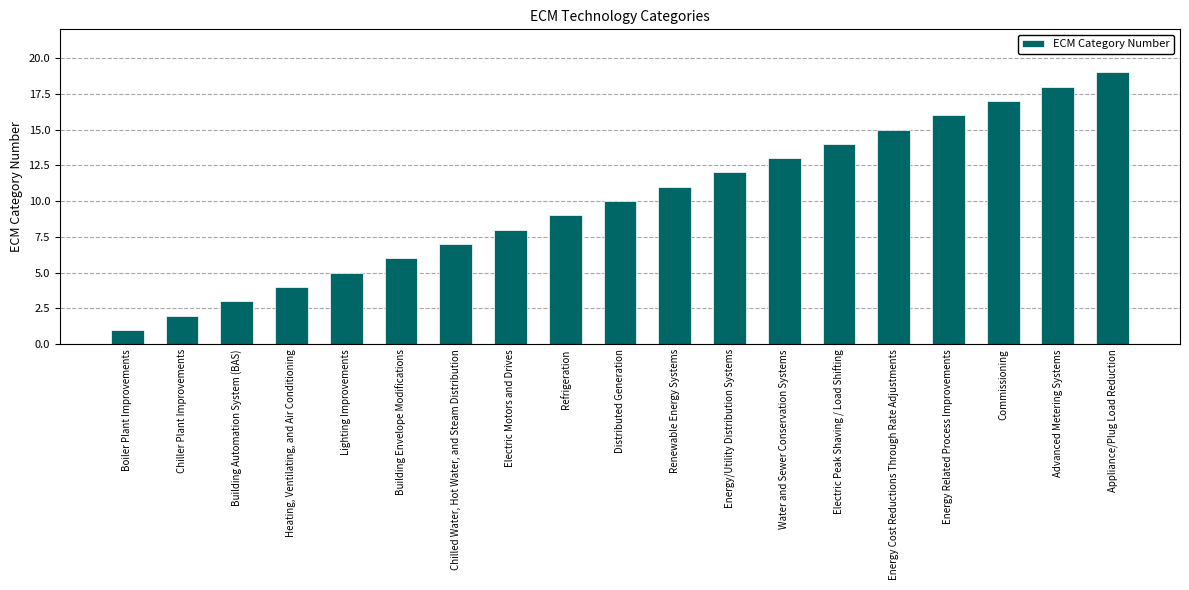

Reading left to right, extract all data points from this chart.

Boiler Plant Improvements=1	Chiller Plant Improvements=2	Building Automation System (BAS)=3	Heating, Ventilating, and Air Conditioning=4	Lighting Improvements=5	Building Envelope Modifications=6	Chilled Water, Hot Water, and Steam Distribution=7	Electric Motors and Drives=8	Refrigeration=9	Distributed Generation=10	Renewable Energy Systems=11	Energy/Utility Distribution Systems=12	Water and Sewer Conservation Systems=13	Electric Peak Shaving / Load Shifting=14	Energy Cost Reductions Through Rate Adjustments=15	Energy Related Process Improvements=16	Commissioning=17	Advanced Metering Systems=18	Appliance/Plug Load Reduction=19